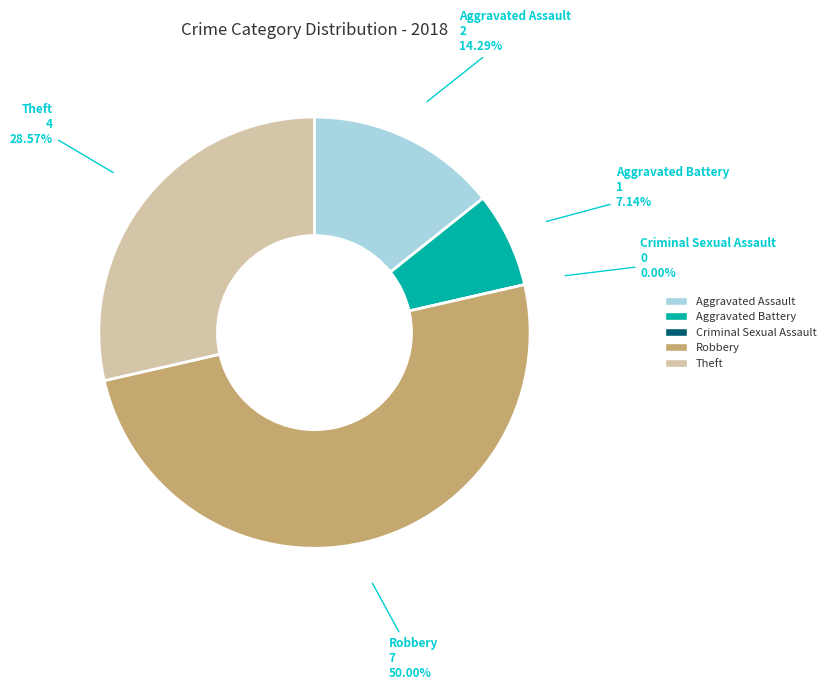

What is the ratio of the value at Theft to the value at Aggravated Battery?

4.0